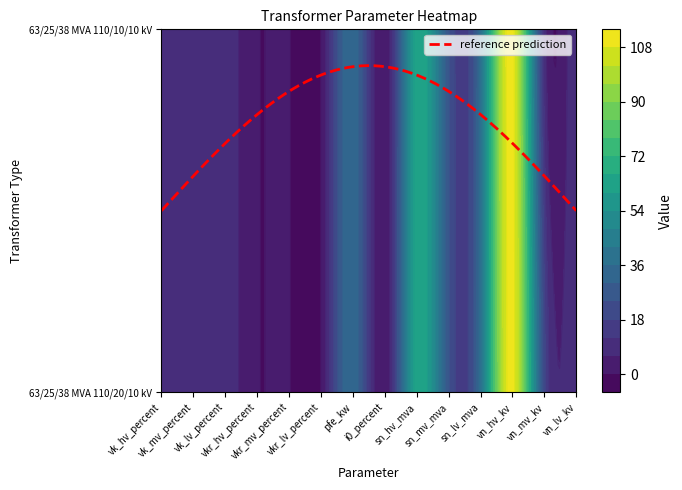

Between vkr_mv_percent and vn_mv_kv, which is larger?

vn_mv_kv